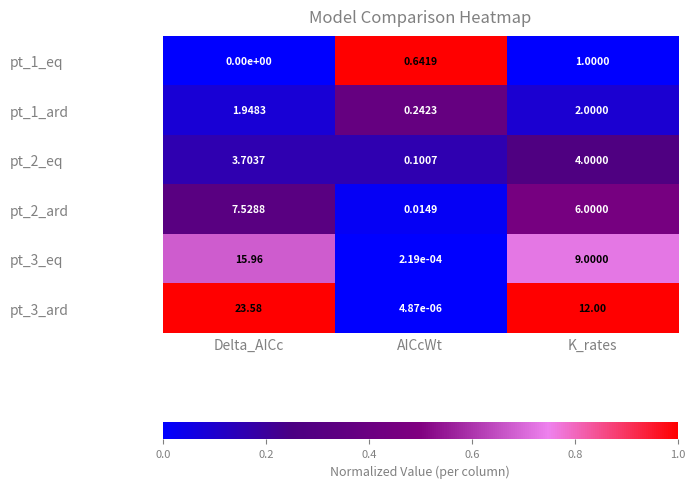

At which category is the sum across all series the highest?

Delta_AICc